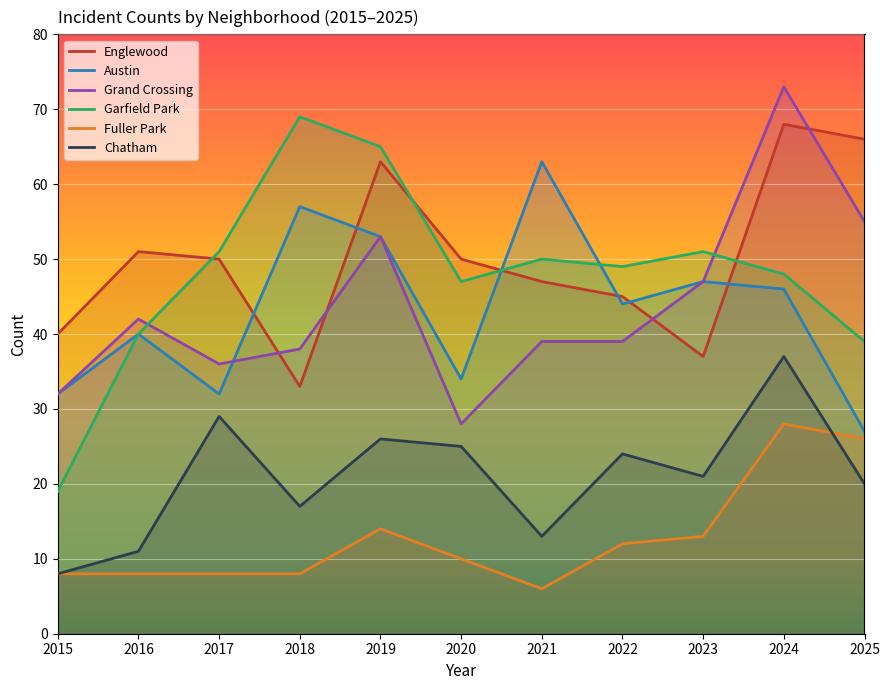

Reading right to left, transcribe all the data shown in this chart.

Englewood: 2025=66	2024=68	2023=37	2022=45	2021=47	2020=50	2019=63	2018=33	2017=50	2016=51	2015=40
Austin: 2025=27	2024=46	2023=47	2022=44	2021=63	2020=34	2019=53	2018=57	2017=32	2016=40	2015=32
Grand Crossing: 2025=55	2024=73	2023=47	2022=39	2021=39	2020=28	2019=53	2018=38	2017=36	2016=42	2015=32
Garfield Park: 2025=39	2024=48	2023=51	2022=49	2021=50	2020=47	2019=65	2018=69	2017=51	2016=40	2015=19
Fuller Park: 2025=26	2024=28	2023=13	2022=12	2021=6	2020=10	2019=14	2018=8	2017=8	2016=8	2015=8
Chatham: 2025=20	2024=37	2023=21	2022=24	2021=13	2020=25	2019=26	2018=17	2017=29	2016=11	2015=8